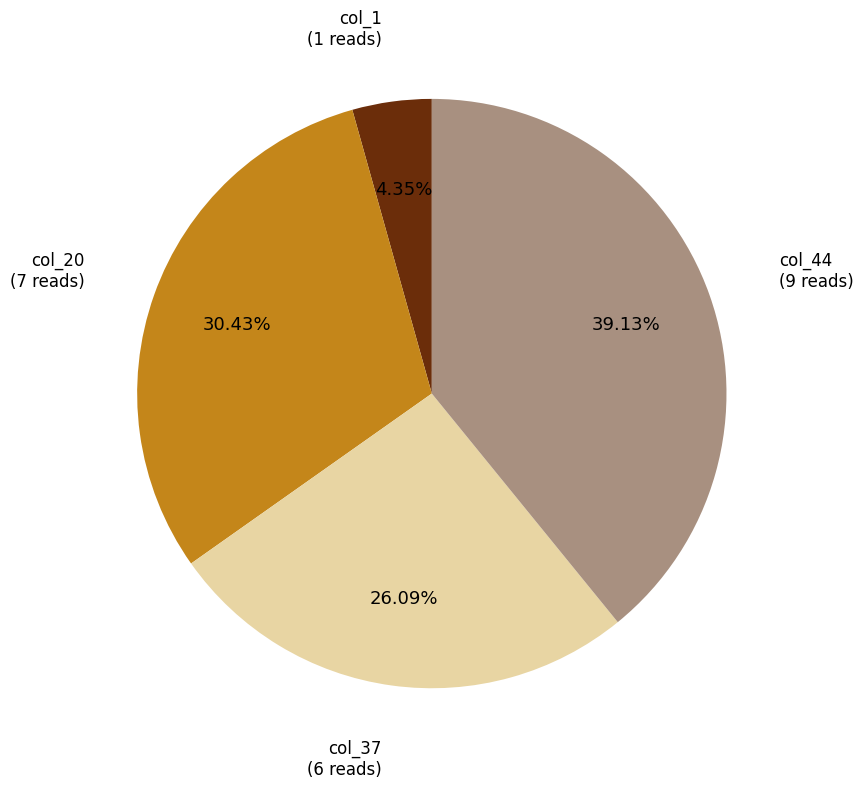

Does any single category account for the majority?

No